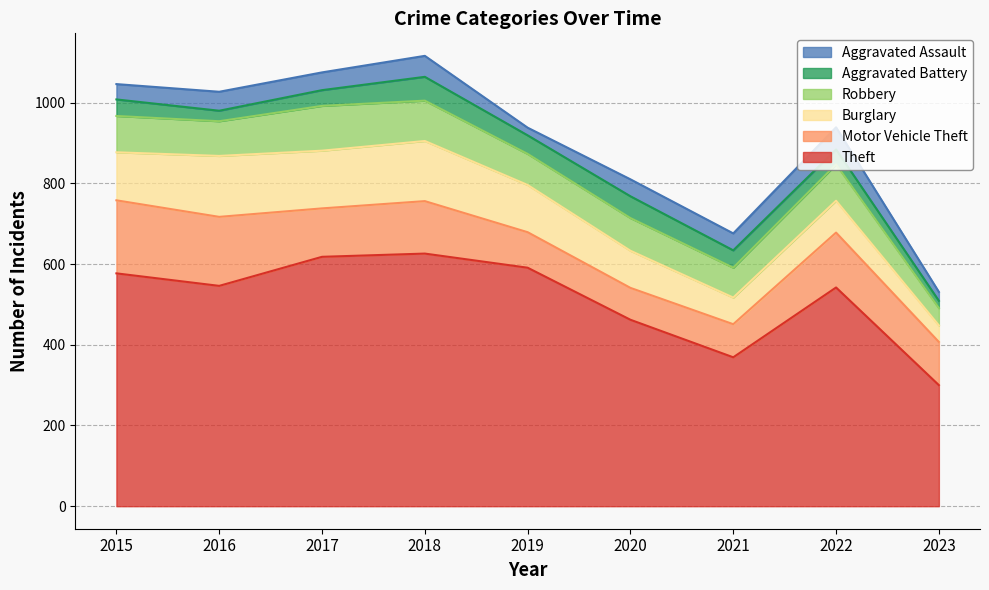

Is it true that Motor Vehicle Theft equals 171 at 2016?

True